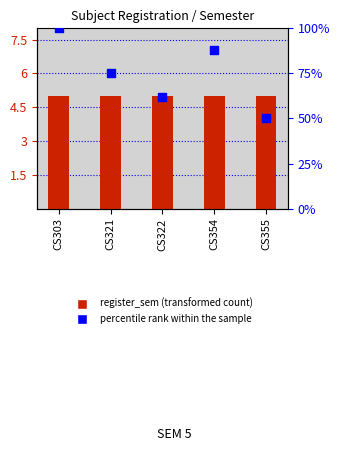

At which category is the sum across all series the highest?

CS303